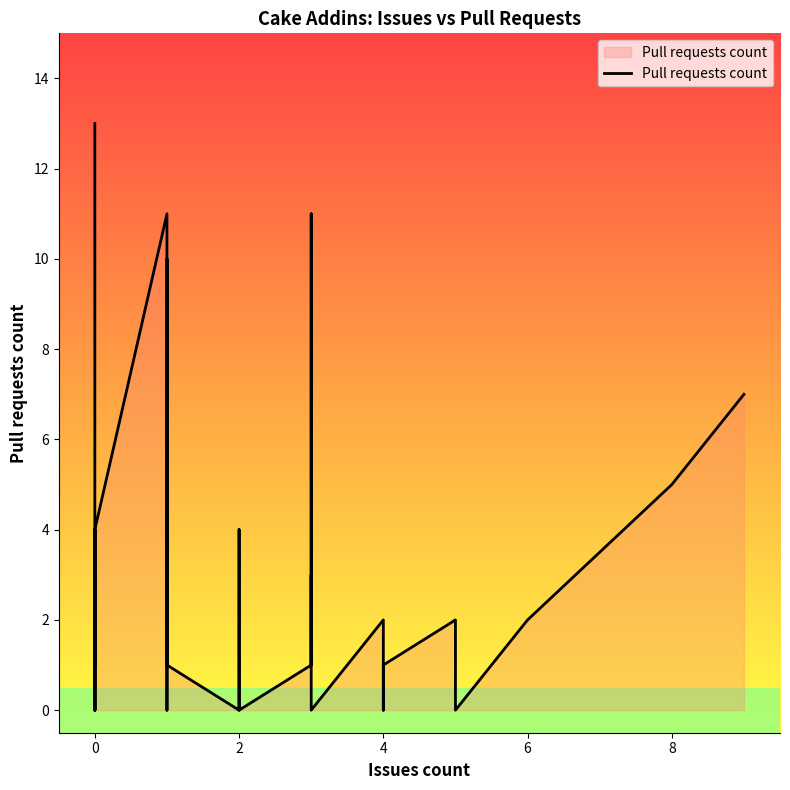

How many interior local peaks (higher than both neighbors) does the data have?

8